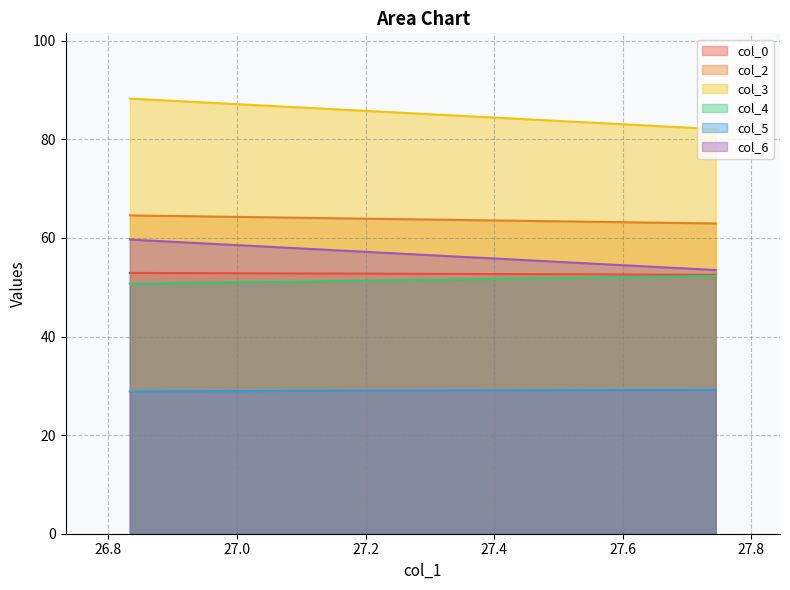

List the labels in order of col_2 value, smallest first.

27.74479167, 26.83333333